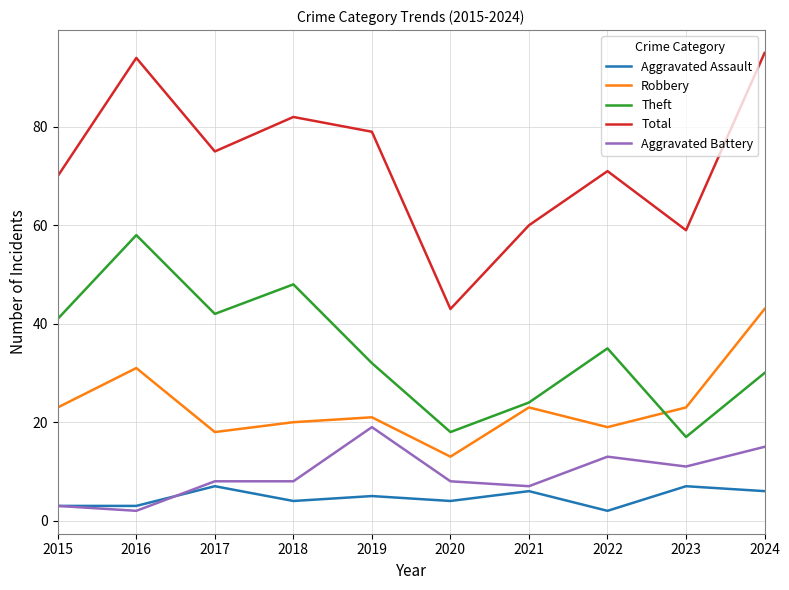

True or false: Theft has a value of 5 at 2021.

False